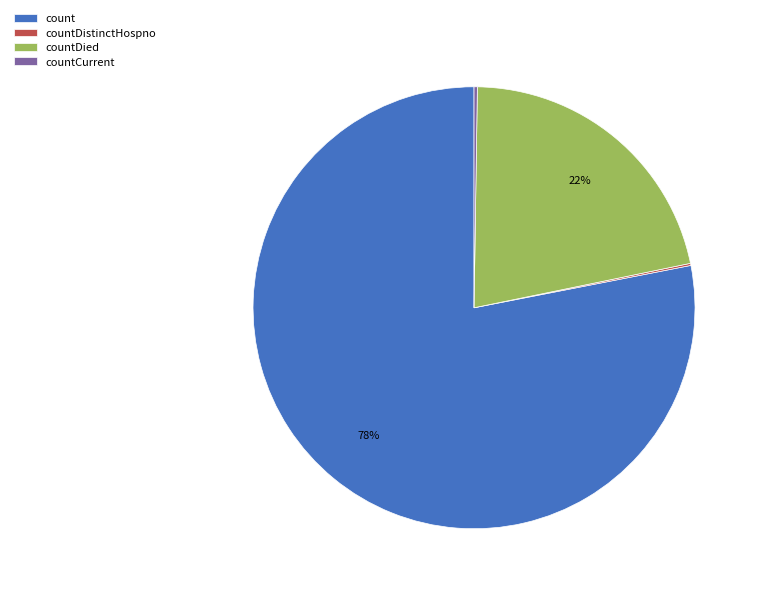

To the nearest percent, what percentage of the pie is countDied?

22%